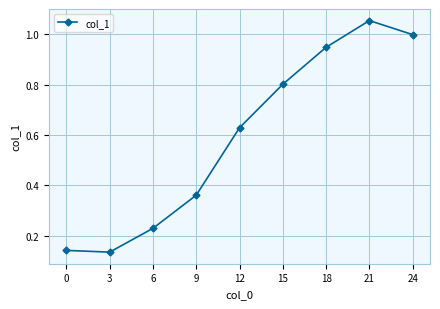

Is it true that the value at 24 is 1.5?

False